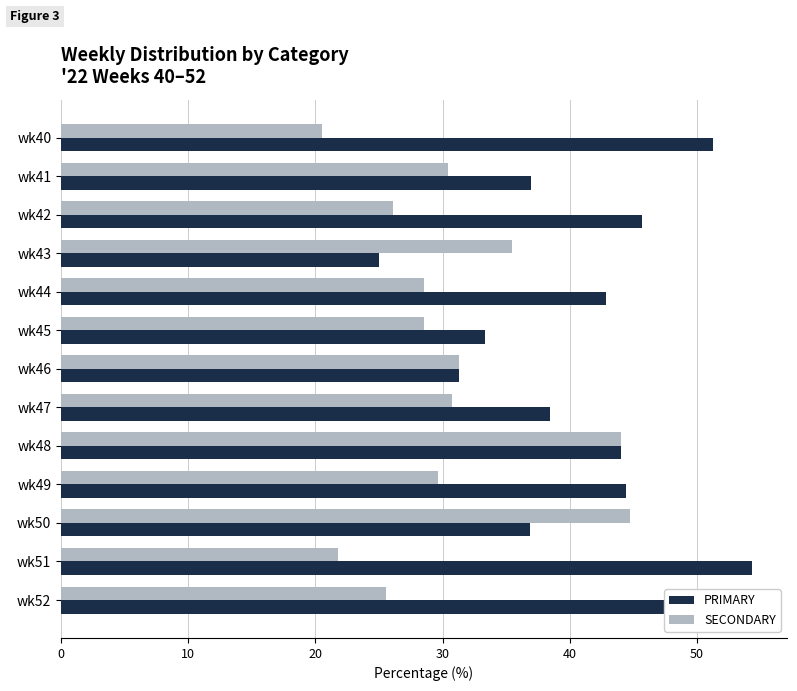

The PRIMARY series shows 26.6 at wk44. True or false?

False